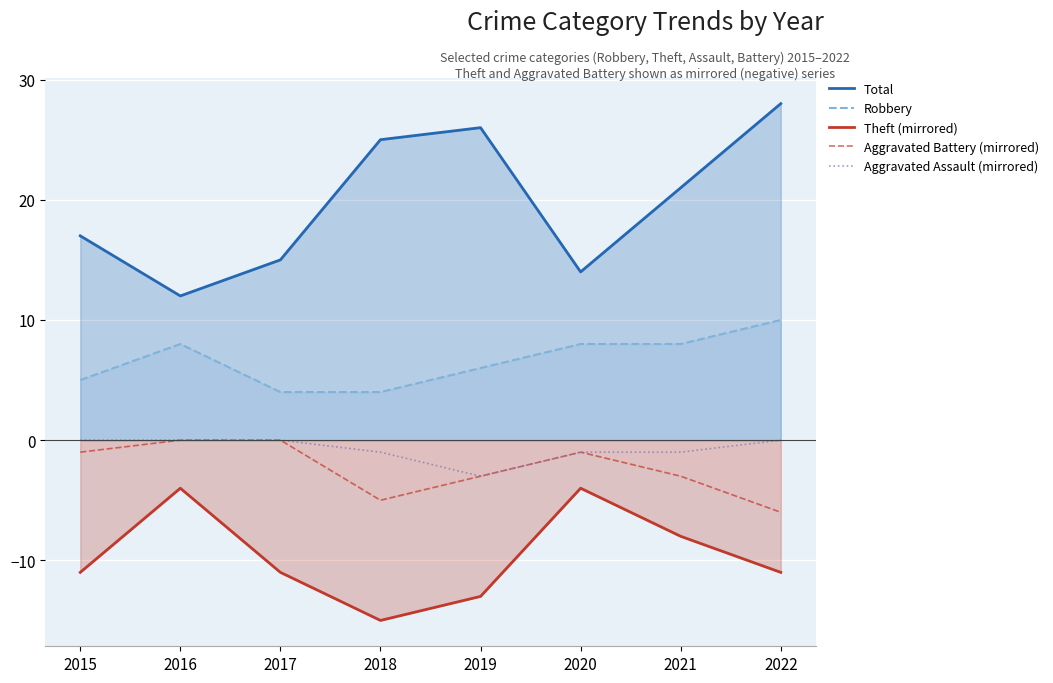

Which category has the lowest value in the Robbery series?

2017